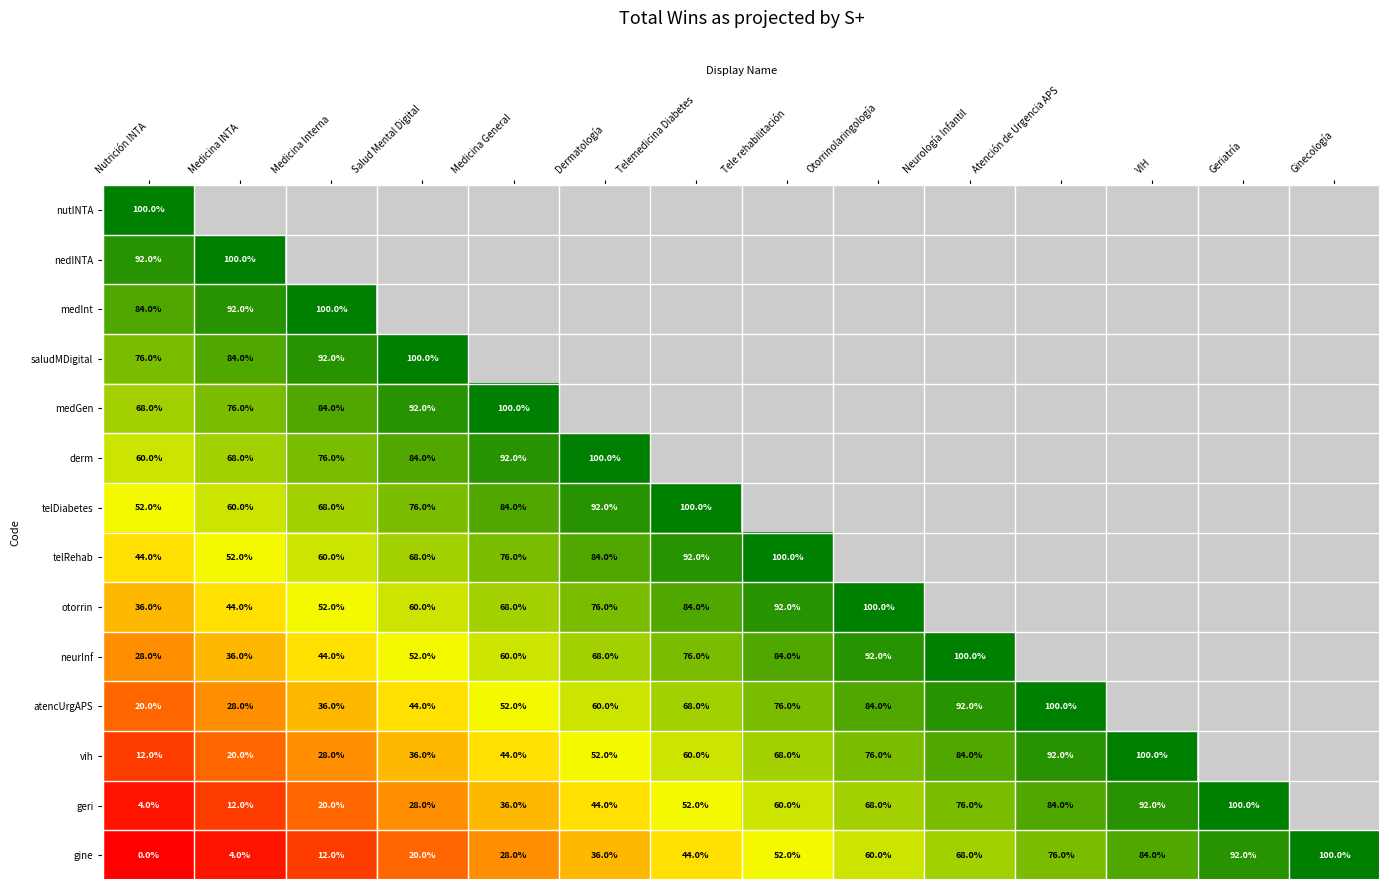

Which category has the lowest value across all series?

Nutrición INTA